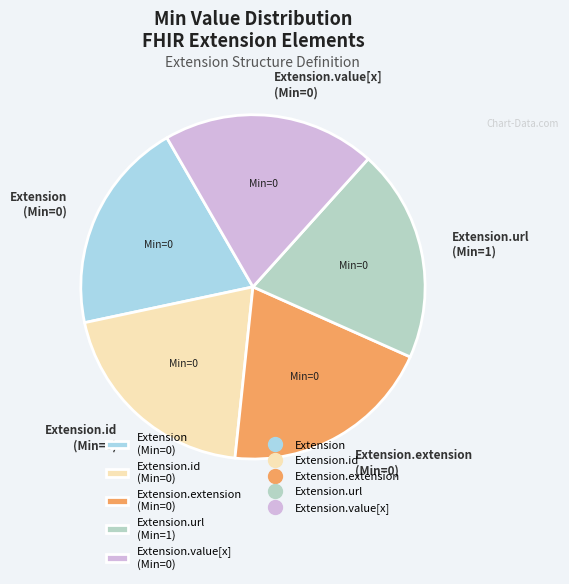

Is the sum of Extension.url (Min=1) and Extension.extension (Min=0) greater than half?

No